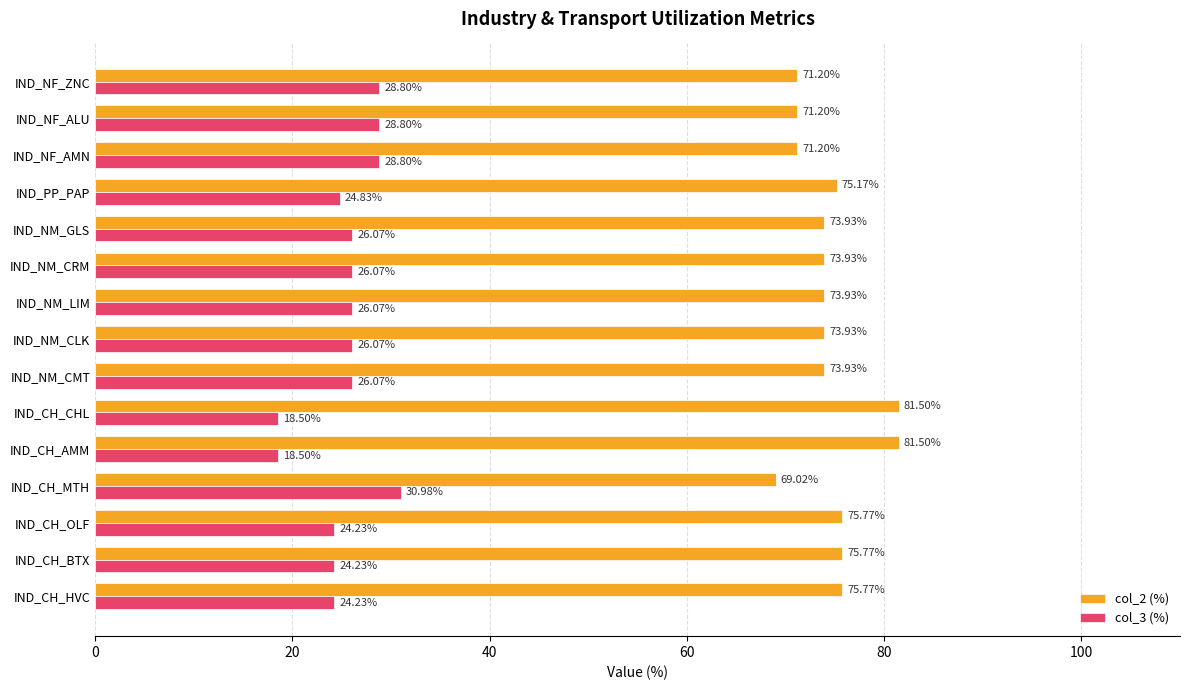

What is the difference between the maximum and minimum values in the col_2 (%) series?

12.5